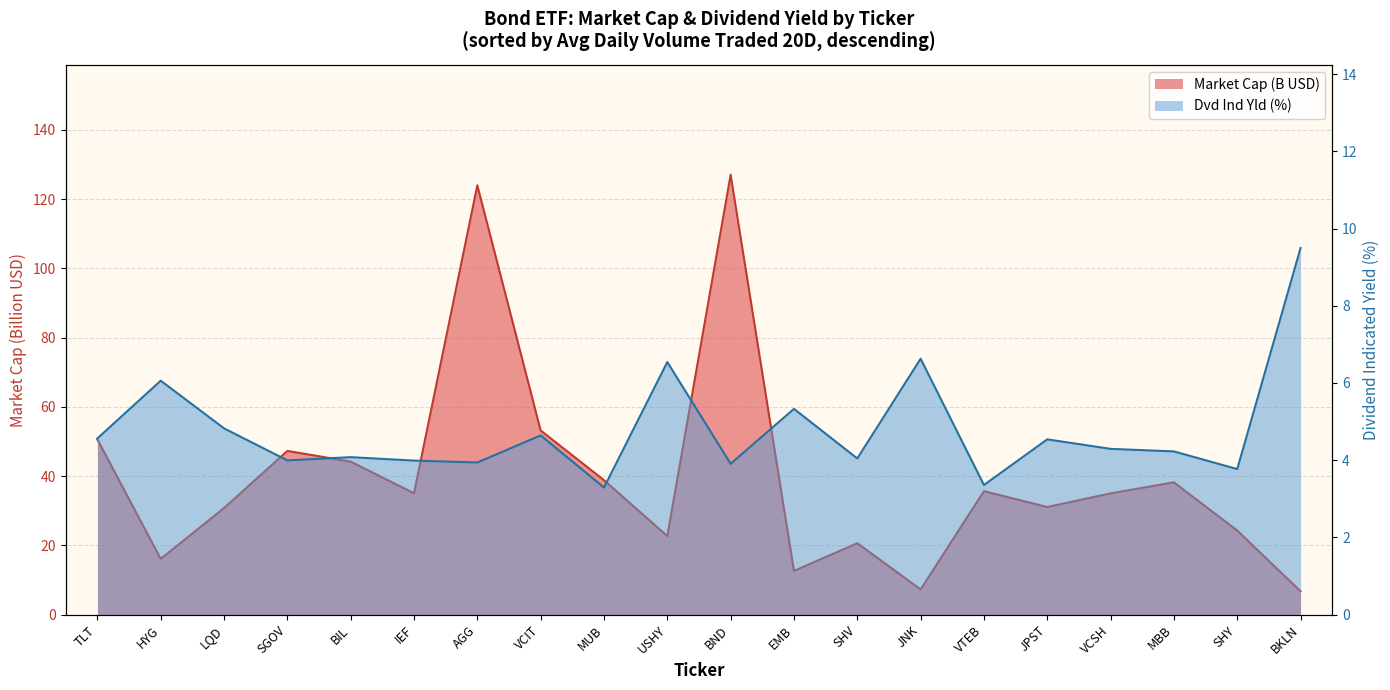

Which category has the lowest value across all series?

MUB